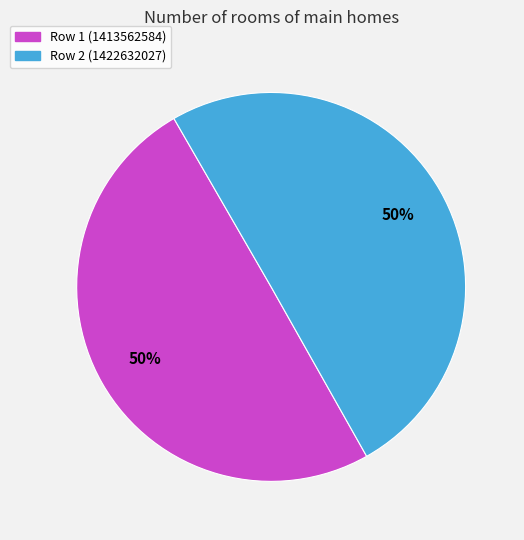

The Row 1 (1413562584) slice represents 59% of the pie. True or false?

False